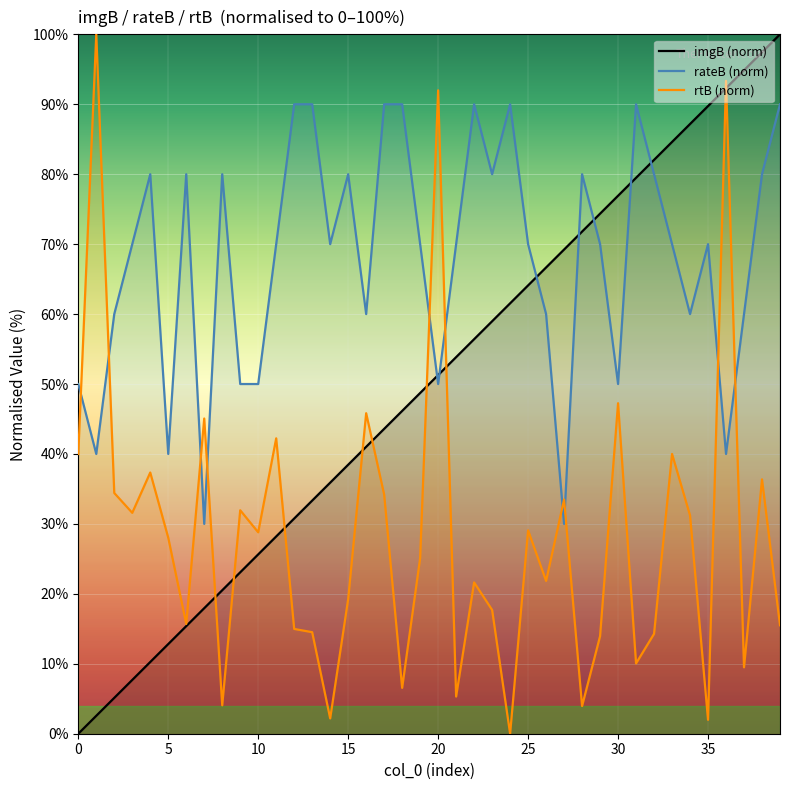

How many data points in rtB (norm) are less than 28?

20